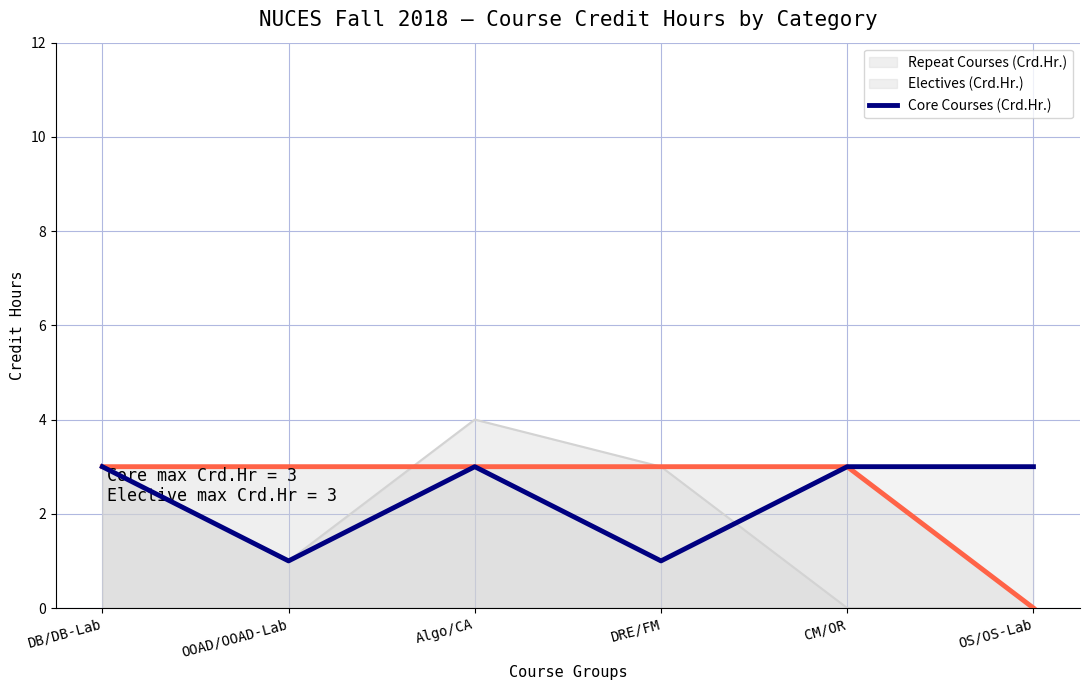

True or false: Electives (Crd.Hr.) has more than 1 points higher than both neighbors.

False